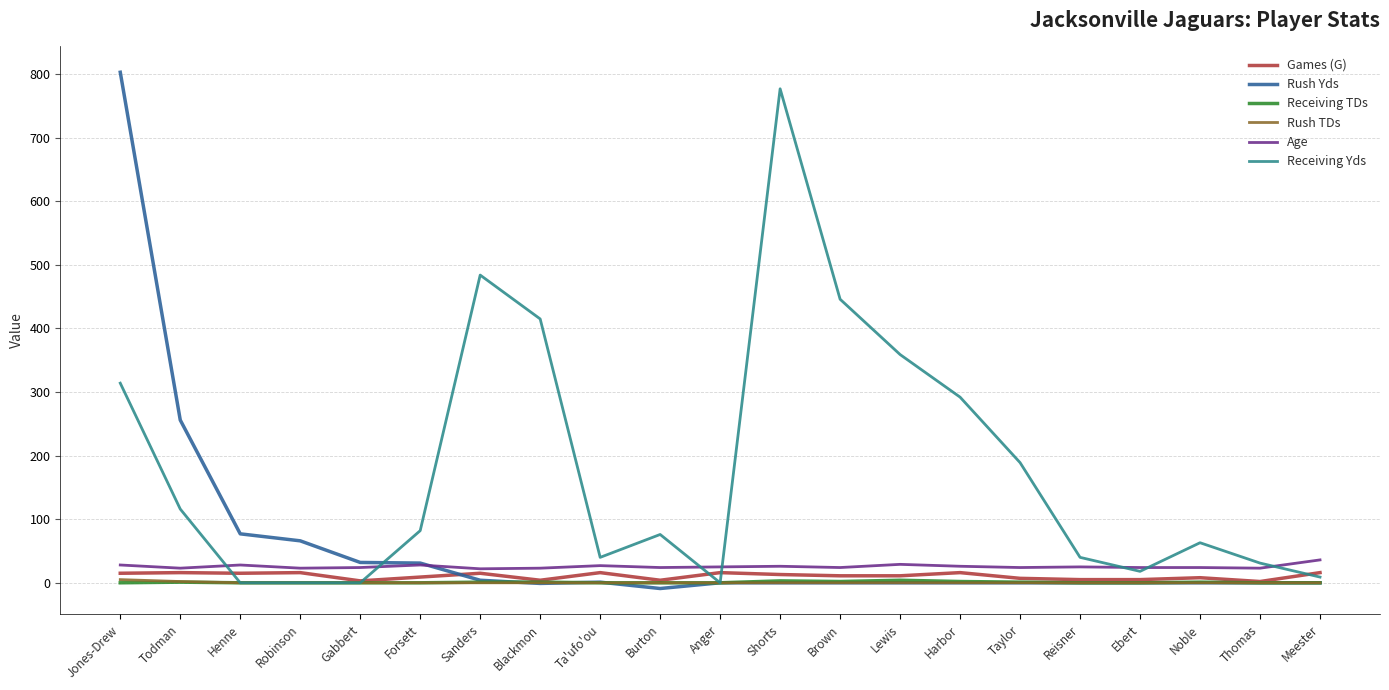

What is the smallest value displayed?

-9